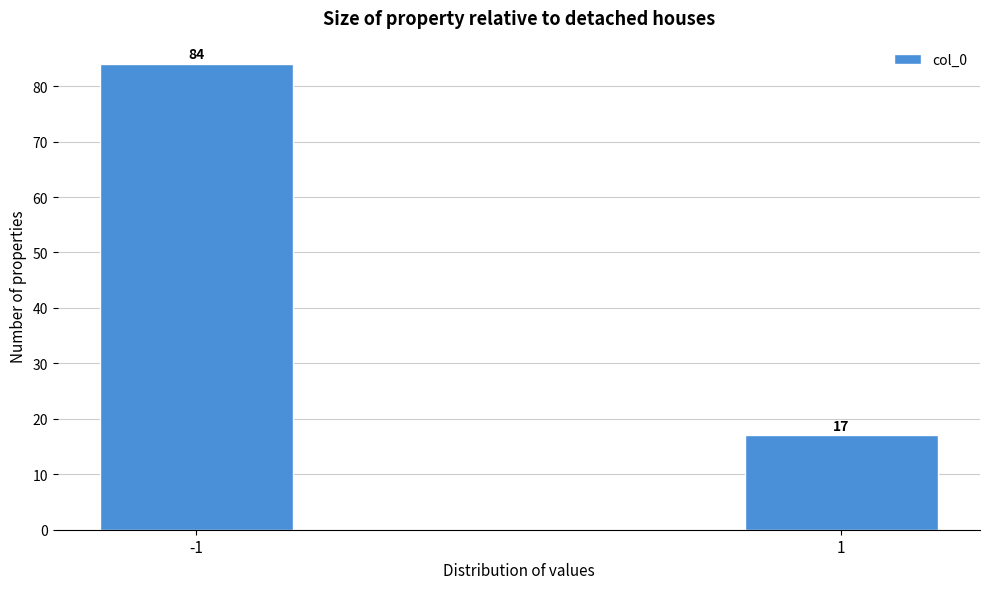

Reading left to right, transcribe all the data shown in this chart.

-1=84	1=17